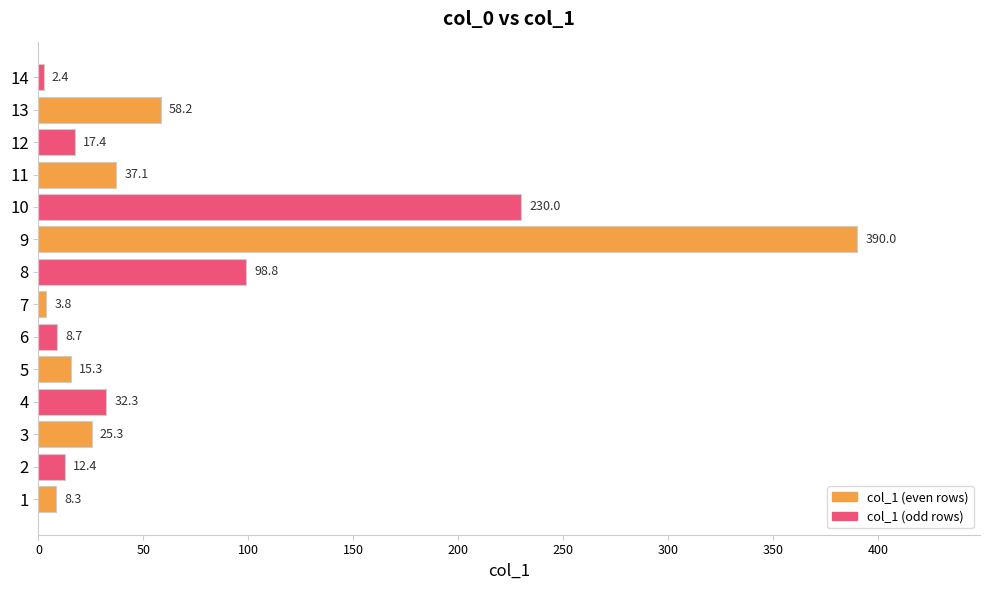

Which label corresponds to the largest value in the chart?

9